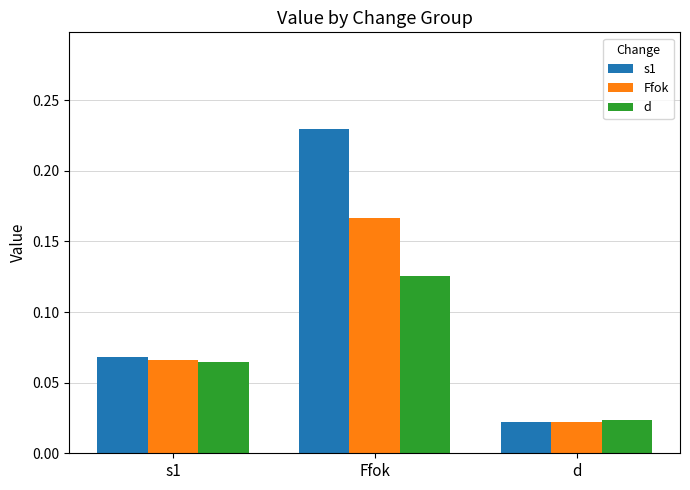

Which series changed the most between s1 and d?

s1